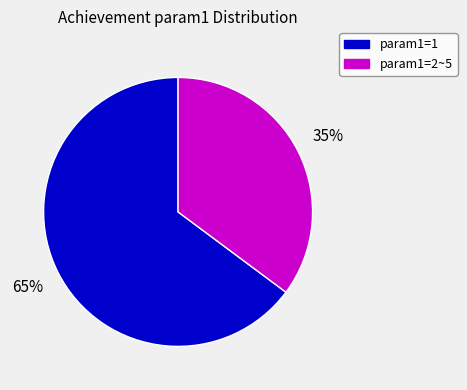

To the nearest percent, what is the combined percentage of param1=1 and param1=2~5?

100%